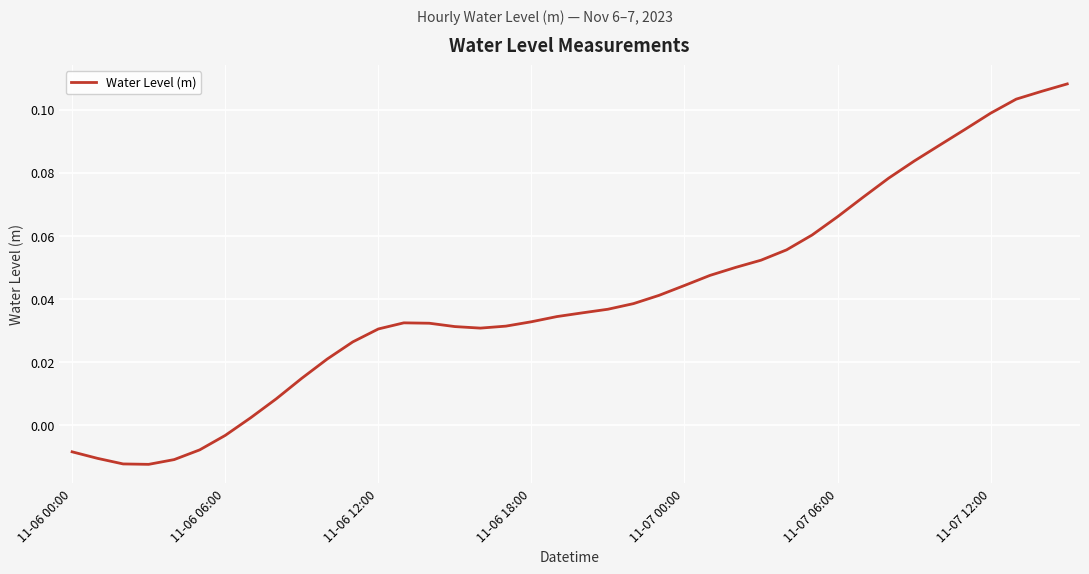

How many points are lower than both their immediate neighbors (excluding endpoints)?

2